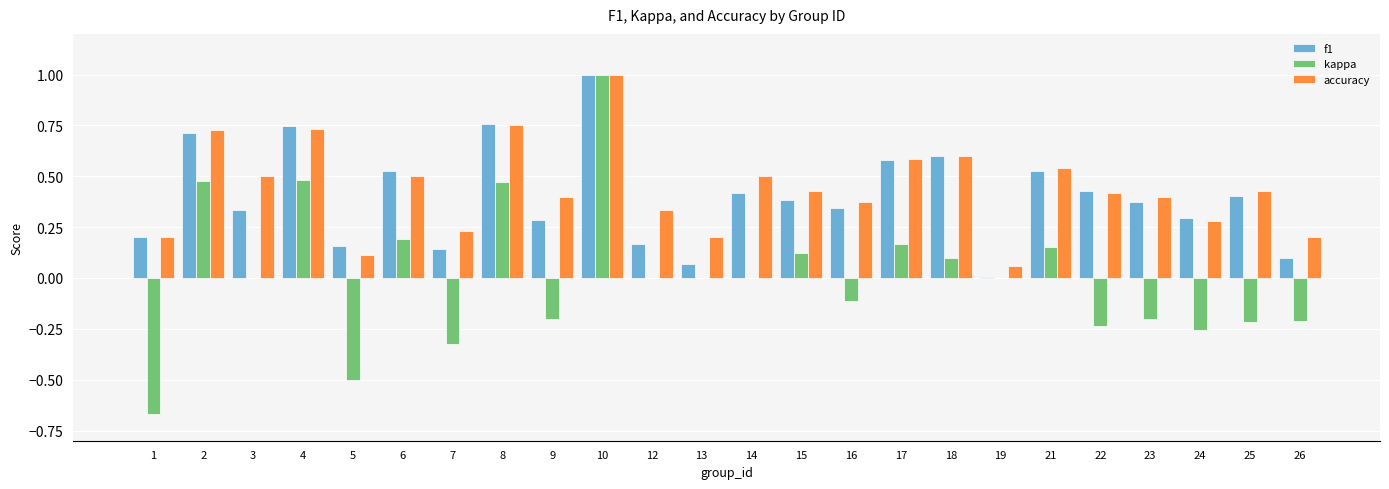

At which category is the sum across all series the highest?

10